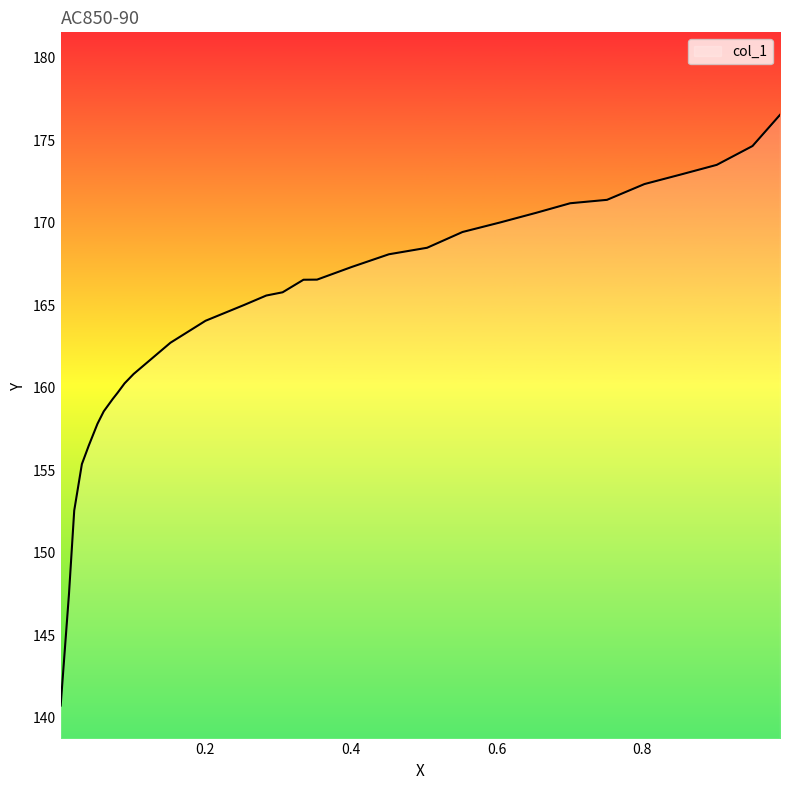

What is the greatest value displayed?

176.5